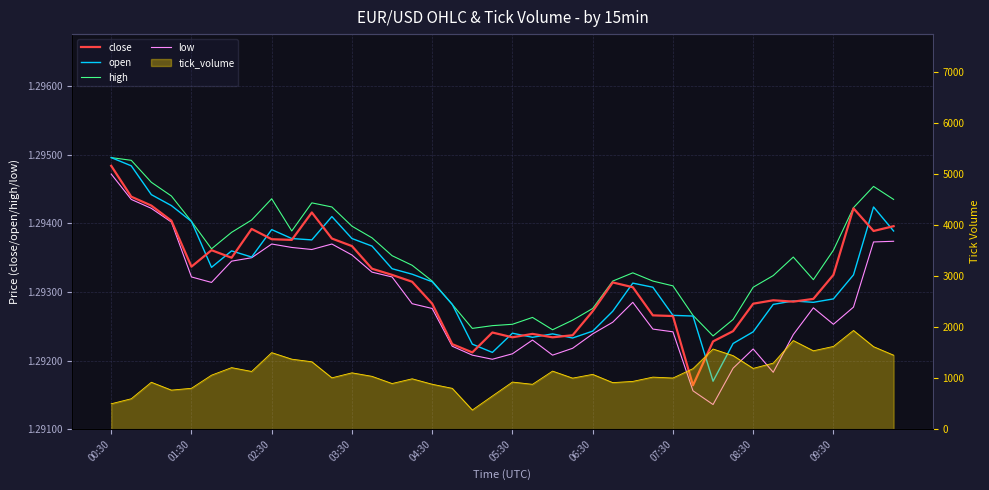

True or false: low has a value of 0.7 at 34.

False